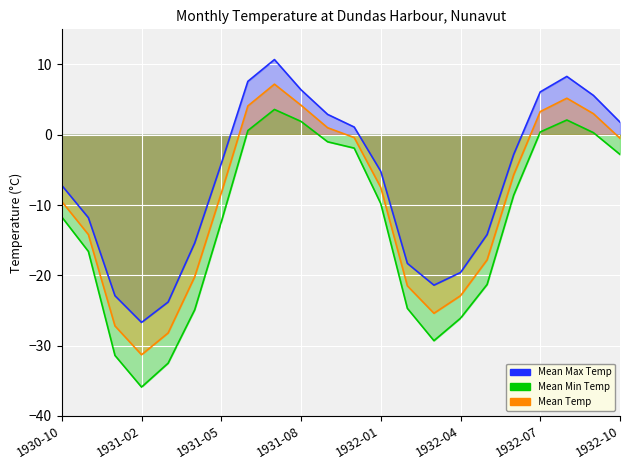

How many positive values does the Mean Min Temp series have?

6